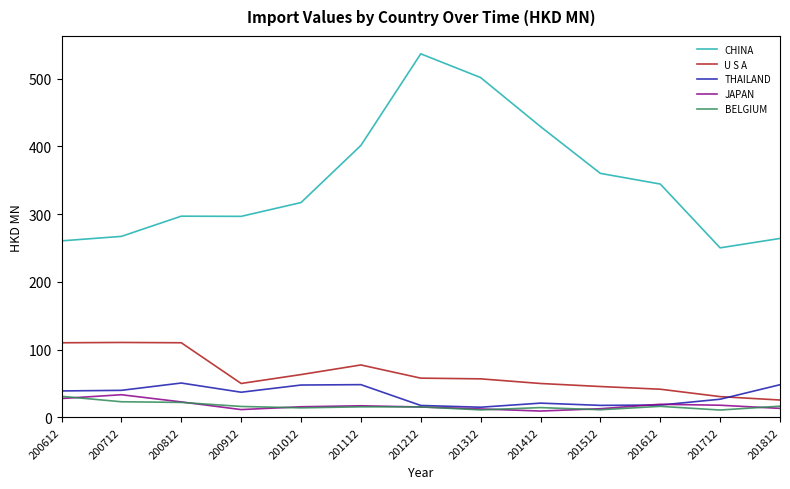

What is the greatest value displayed?

536.8